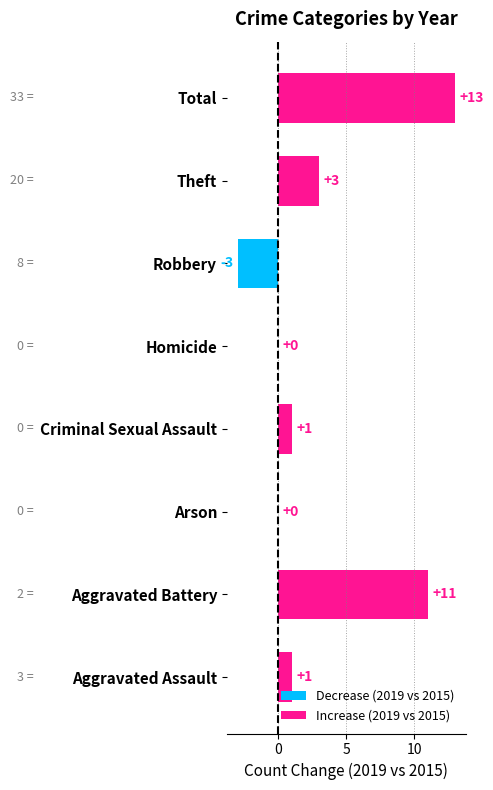

List the series in order of their peak value, lowest first.

Decrease (2019 vs 2015), Increase (2019 vs 2015)